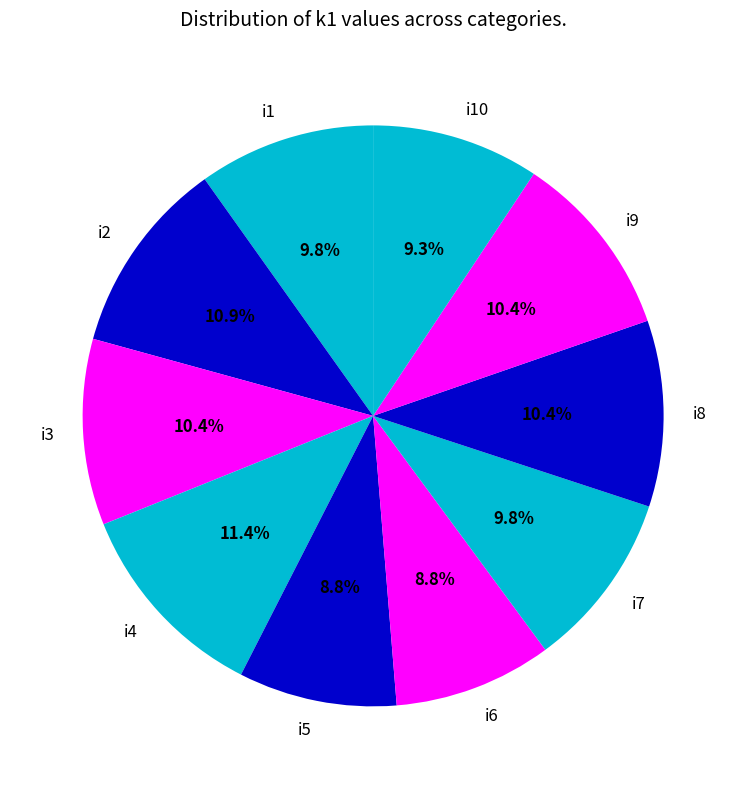

Combined, do i5 and i7 account for over 50%?

No